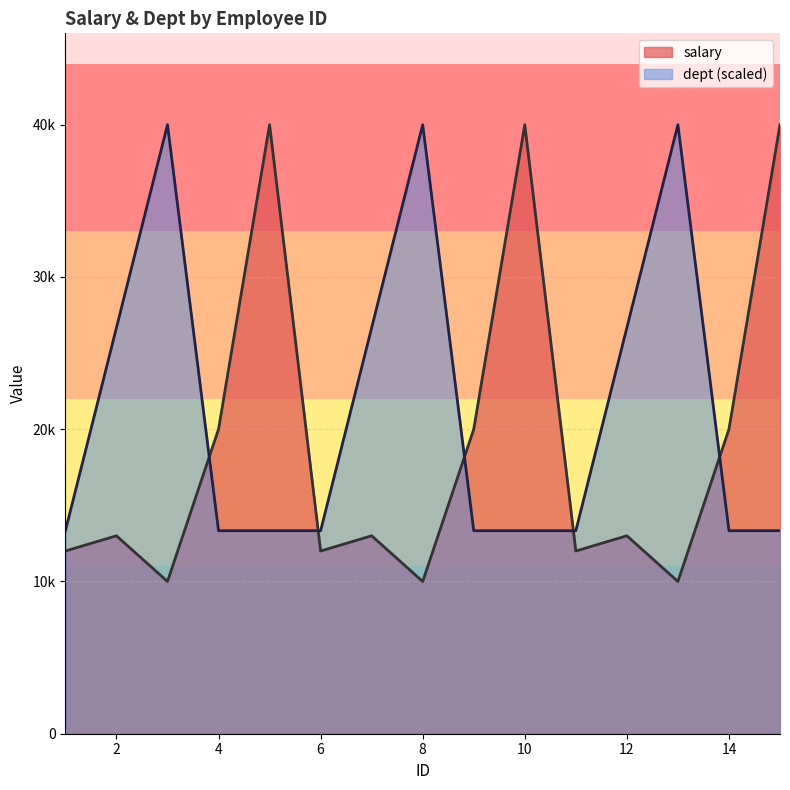

Does the chart have visible grid lines?

Yes